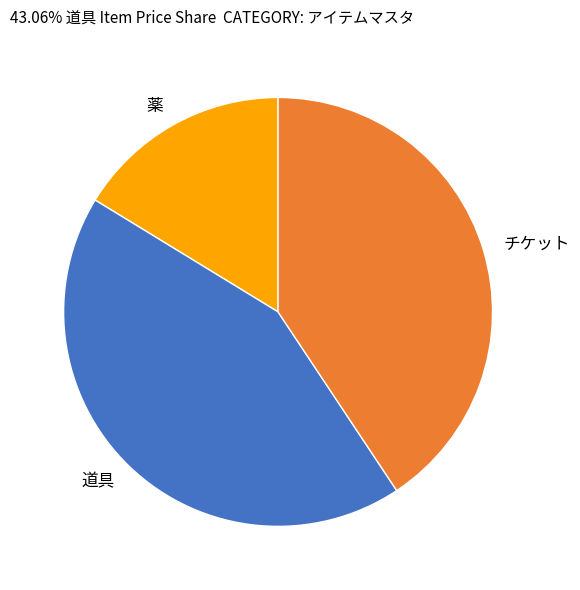

Is it true that 道具 is 43% of the pie?

True